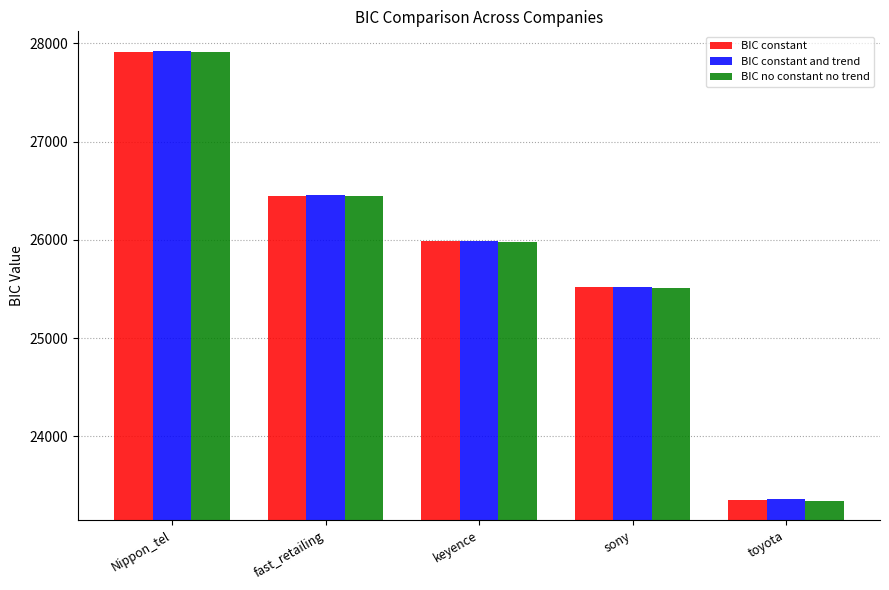

Rank the categories by BIC constant and trend value from highest to lowest.

Nippon_tel, fast_retailing, keyence, sony, toyota